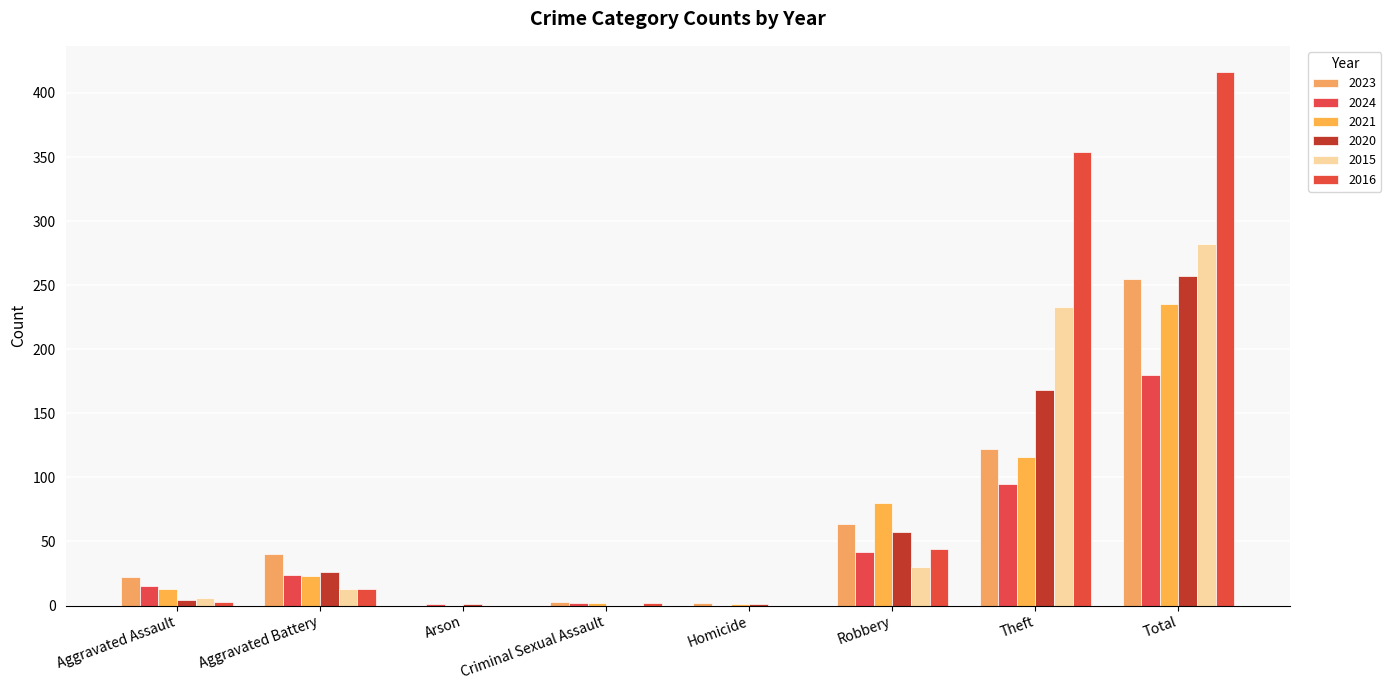

What position from the right is Theft?

2